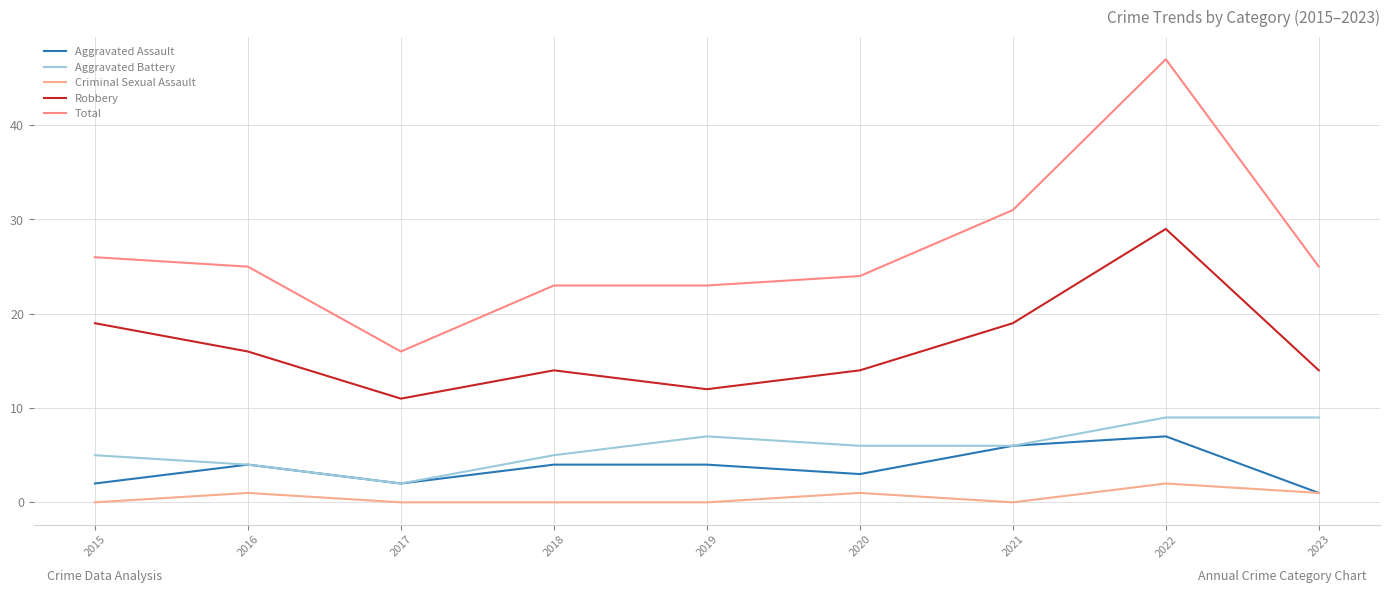

How many lines are shown in the chart?

5